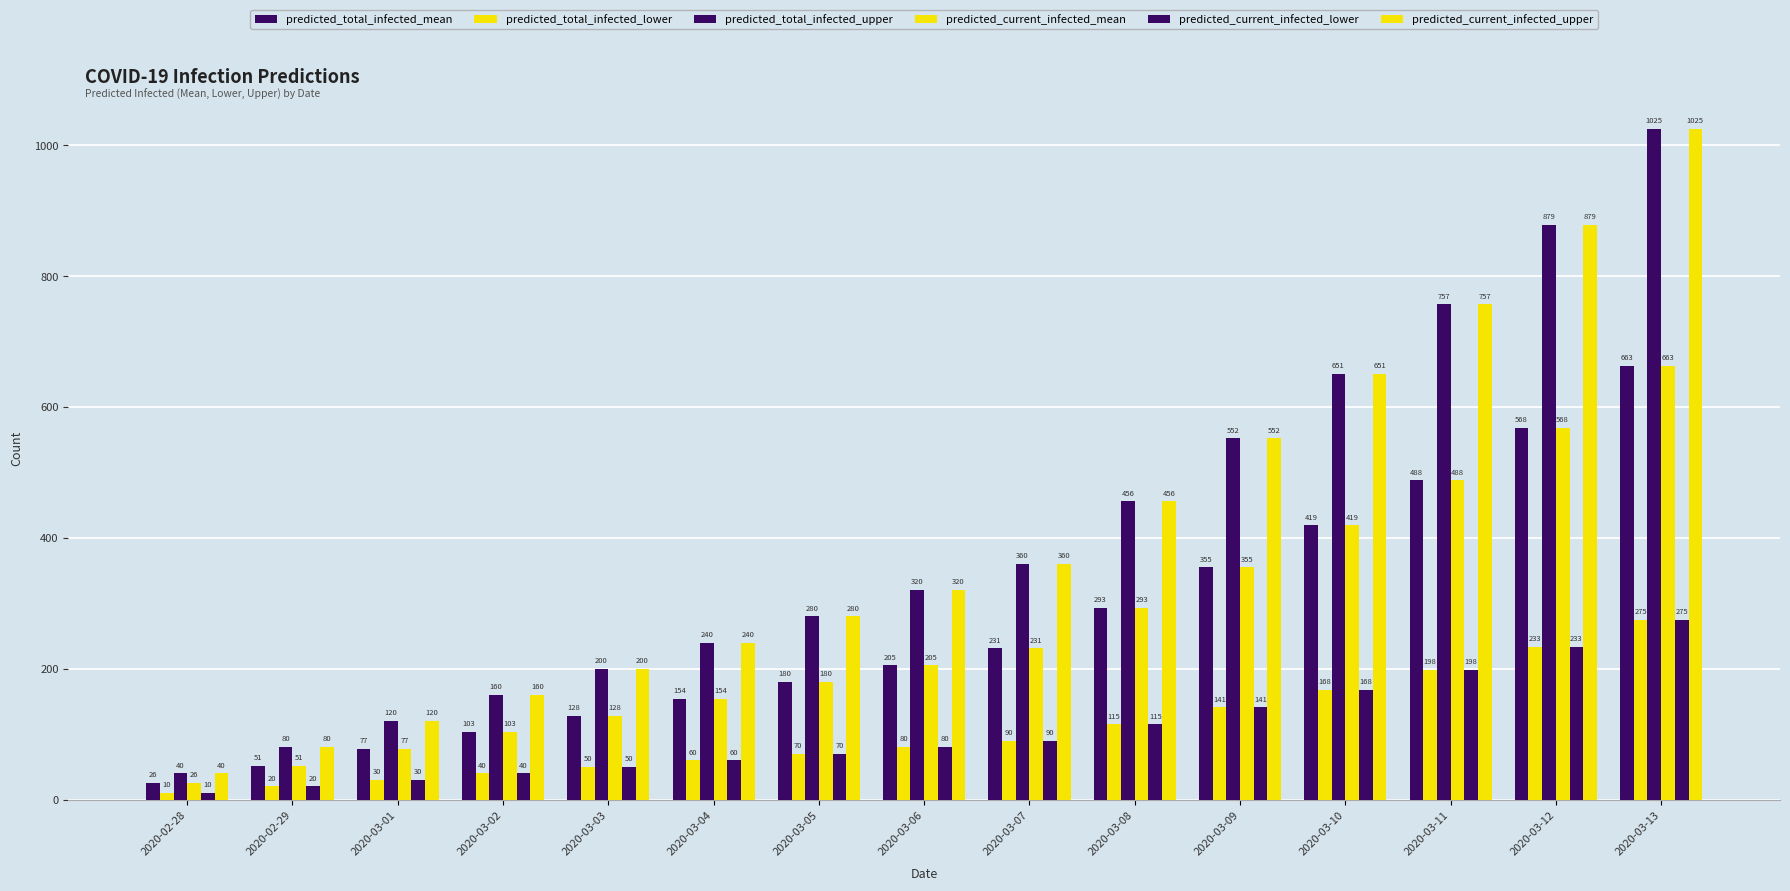

Which series has the largest total across all categories?

predicted_total_infected_upper